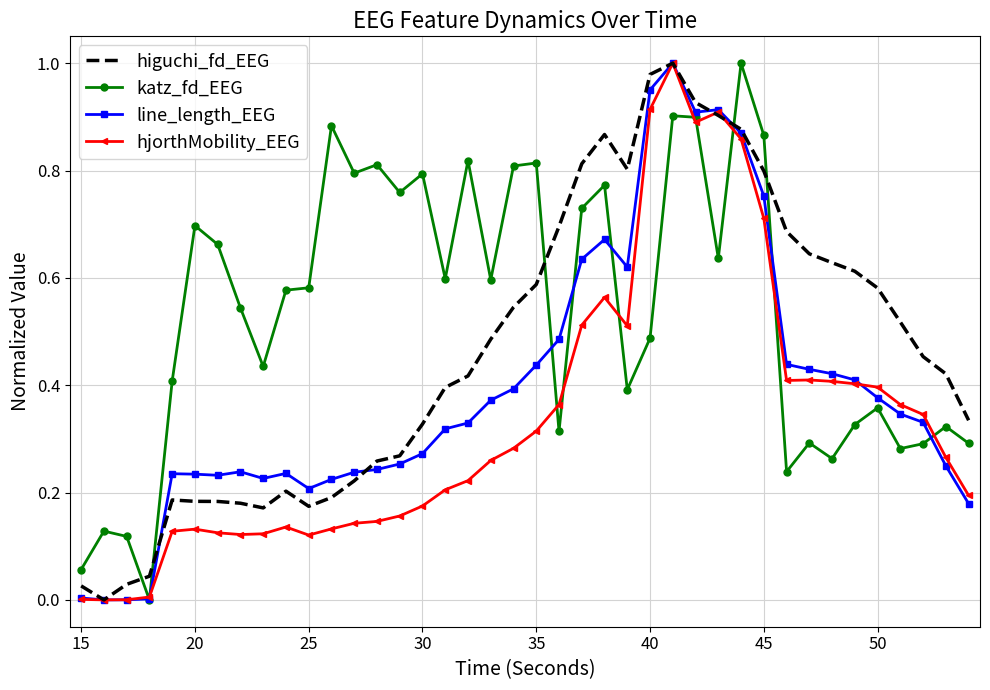

Count the number of categories in the chart.

40